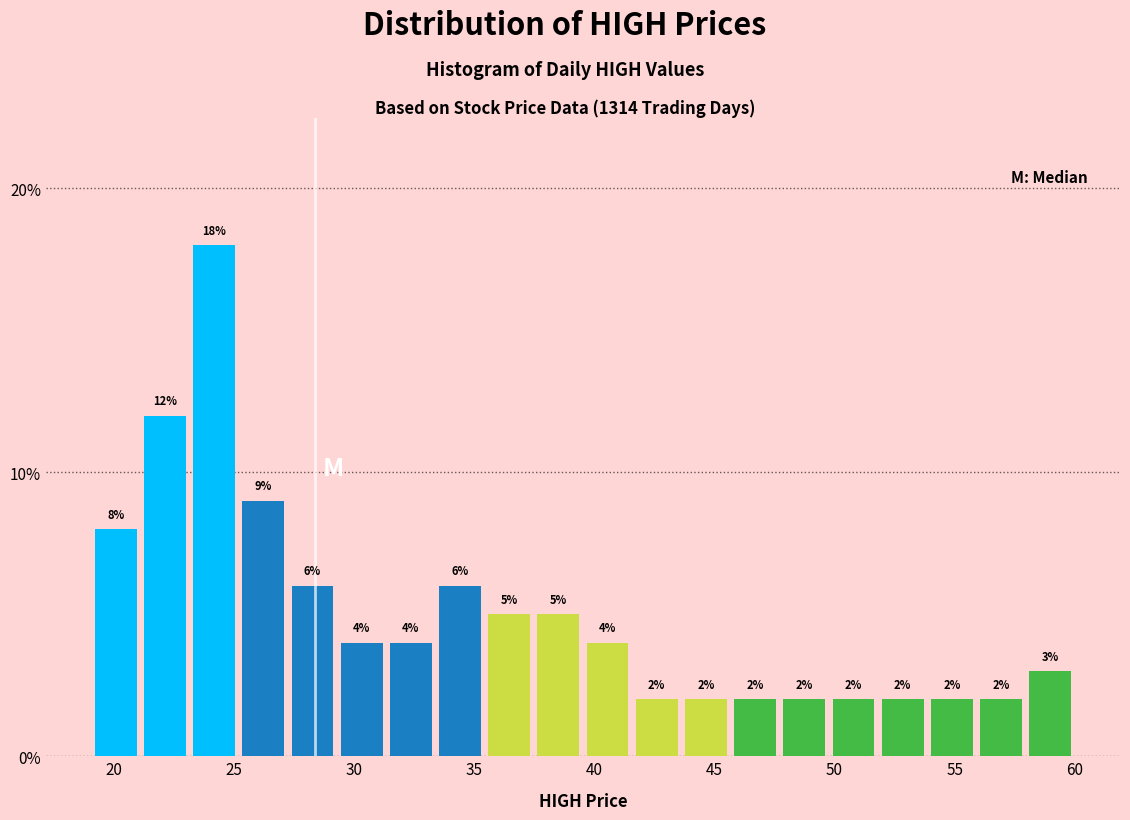

Reading left to right, transcribe this chart: for each bar, give the range it covers on the x-axis and its height. The bar edges are not printed on the chart, so give them approximately, as read against the axis.

19.0 to 21.0: 8
21.0 to 23.0: 12
23.0 to 25.0: 18
25.0 to 27.5: 9
27.5 to 29.5: 6
29.5 to 31.5: 4
31.5 to 33.5: 4
33.5 to 35.5: 6
35.5 to 37.5: 5
37.5 to 39.5: 5
39.5 to 41.5: 4
41.5 to 43.5: 2
43.5 to 45.5: 2
45.5 to 47.5: 2
47.5 to 50.0: 2
50.0 to 52.0: 2
52.0 to 54.0: 2
54.0 to 56.0: 2
56.0 to 58.0: 2
58.0 to 60.0: 3